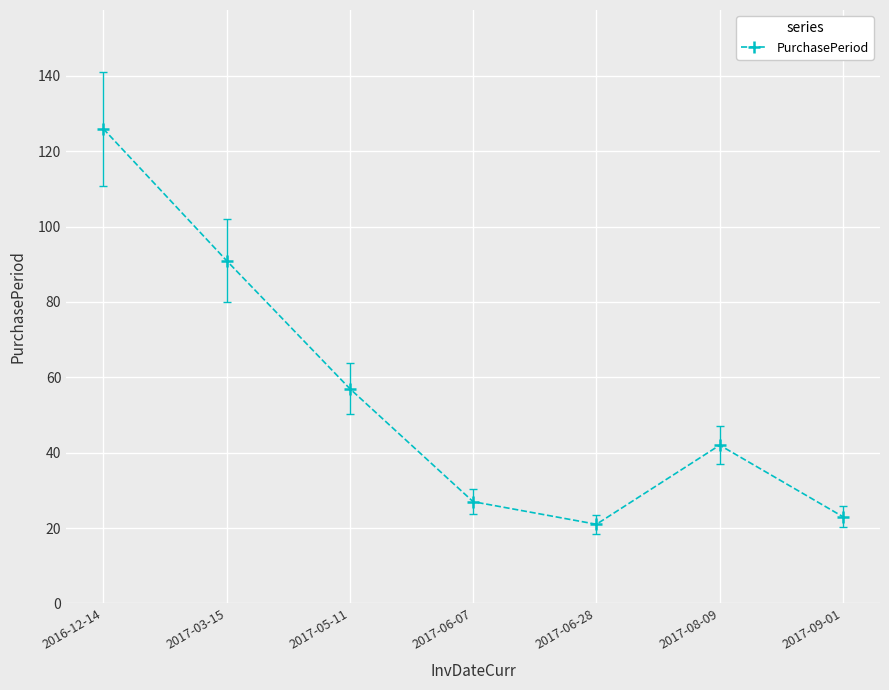

Rank the categories by value from highest to lowest.

2016-12-14, 2017-03-15, 2017-05-11, 2017-08-09, 2017-06-07, 2017-09-01, 2017-06-28